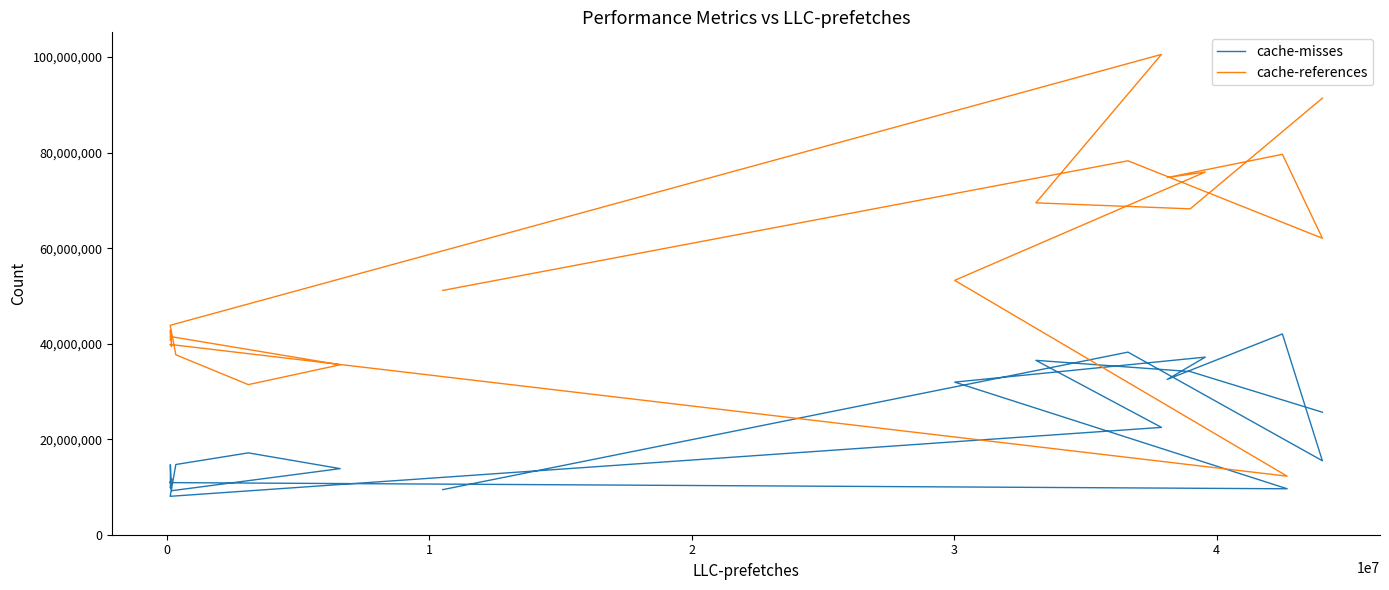

What is the difference between the second highest and minimum values in the cache-references series?

79155508